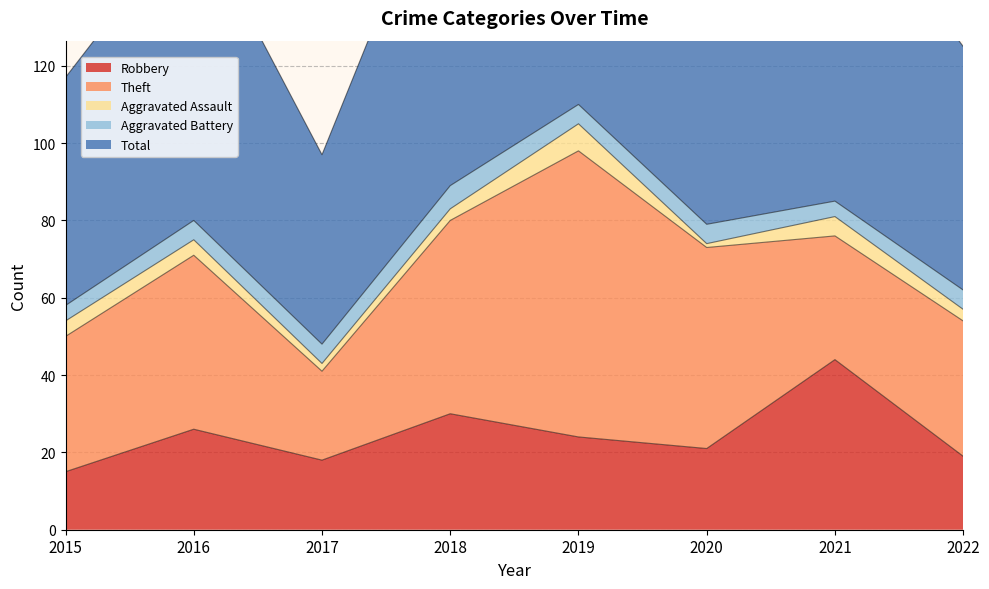

What is the total value across all series at 2015?

117